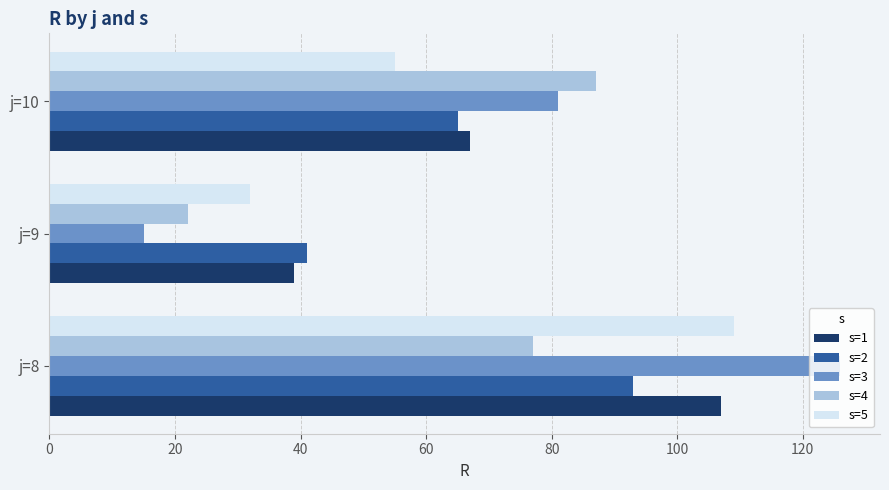

Is it true that s=1 equals 39 at j=9?

True